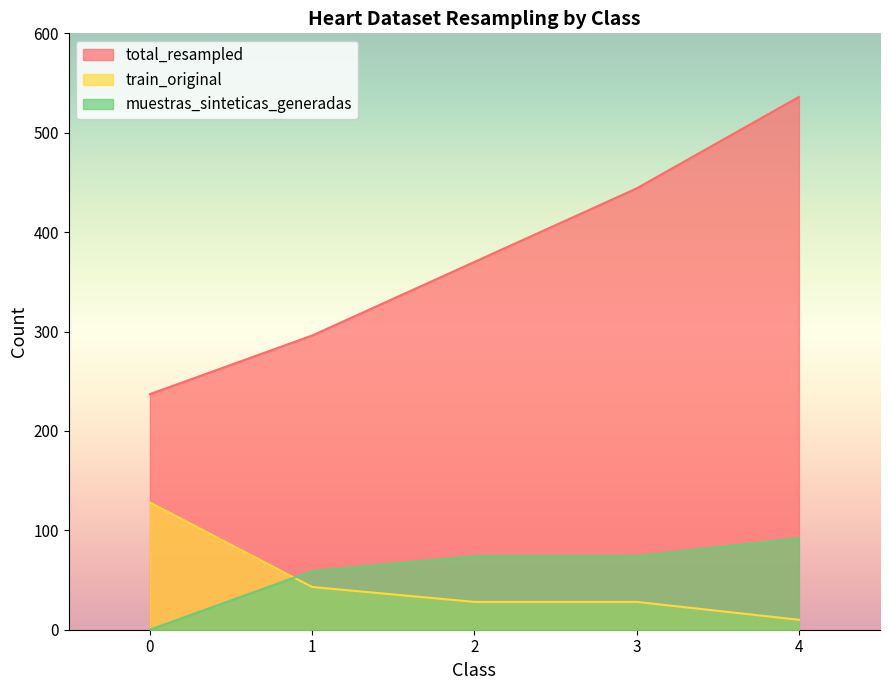

Which series changed the most between 2 and 4?

total_resampled